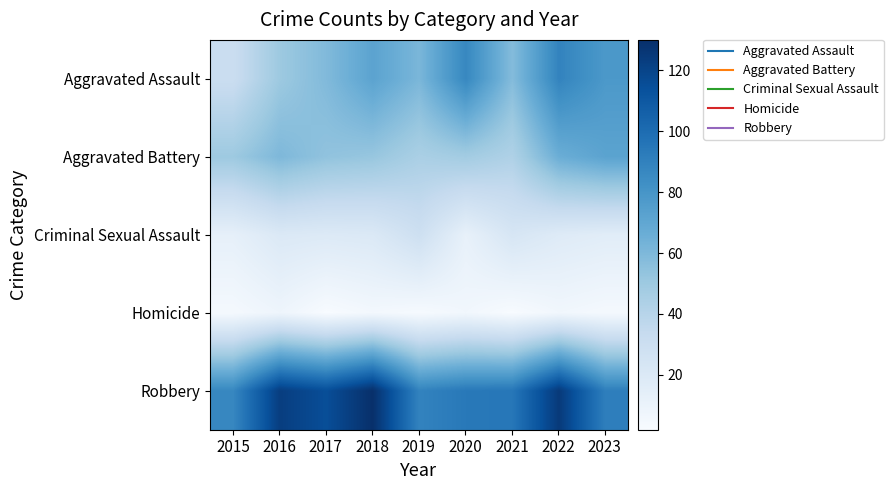

What is the spread (max minus min) of values at 2020?

88